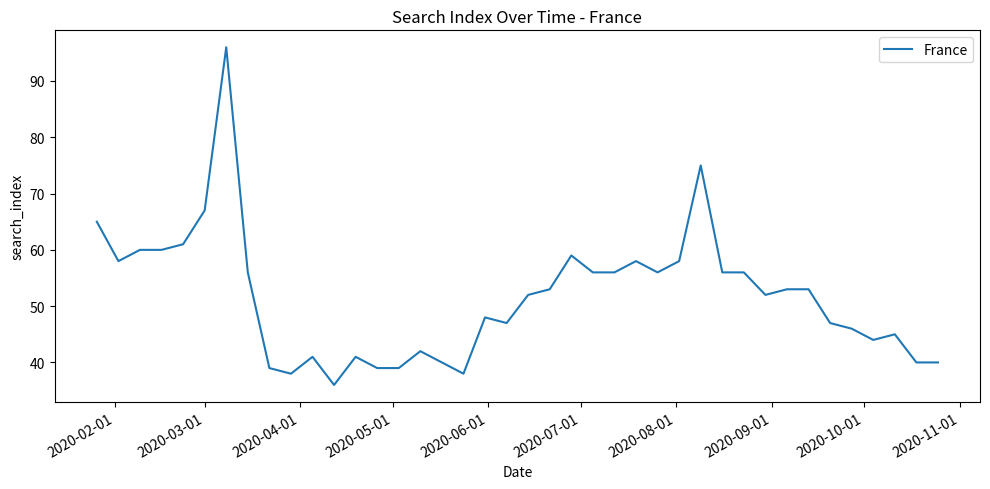

What is the maximum value shown in the chart?

96